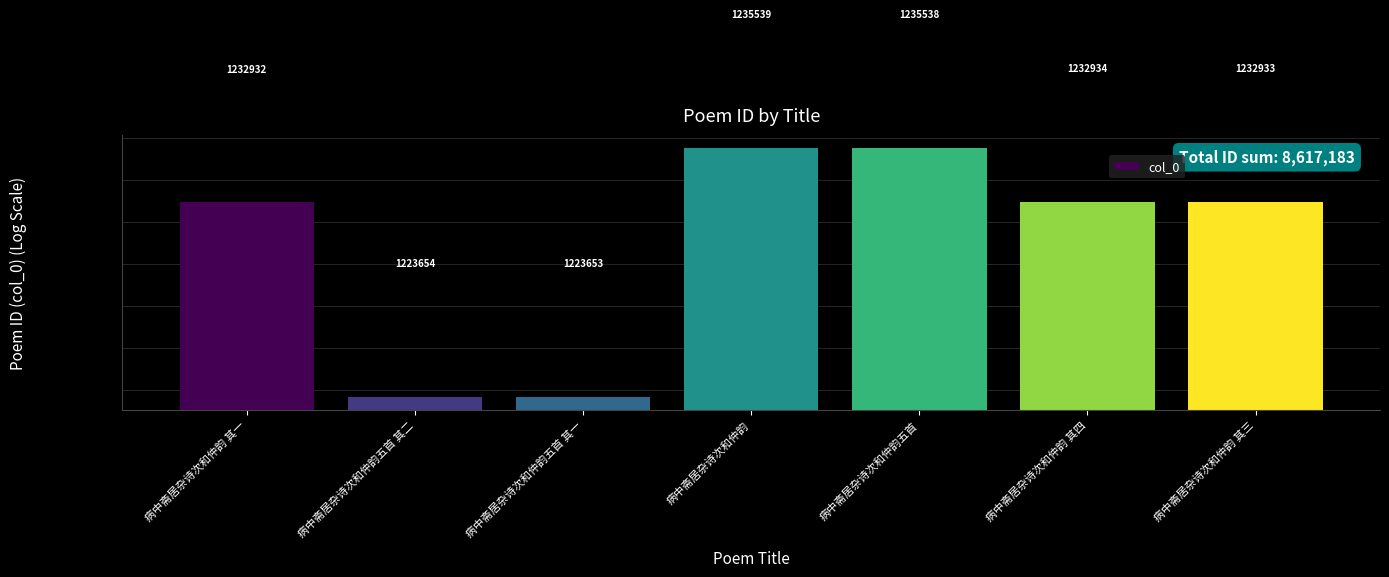

List the labels in order of value, smallest first.

病中斋居杂诗次和仲韵五首 其一, 病中斋居杂诗次和仲韵五首 其二, 病中斋居杂诗次和仲韵 其一, 病中斋居杂诗次和仲韵 其三, 病中斋居杂诗次和仲韵 其四, 病中斋居杂诗次和仲韵五首, 病中斋居杂诗次和仲韵